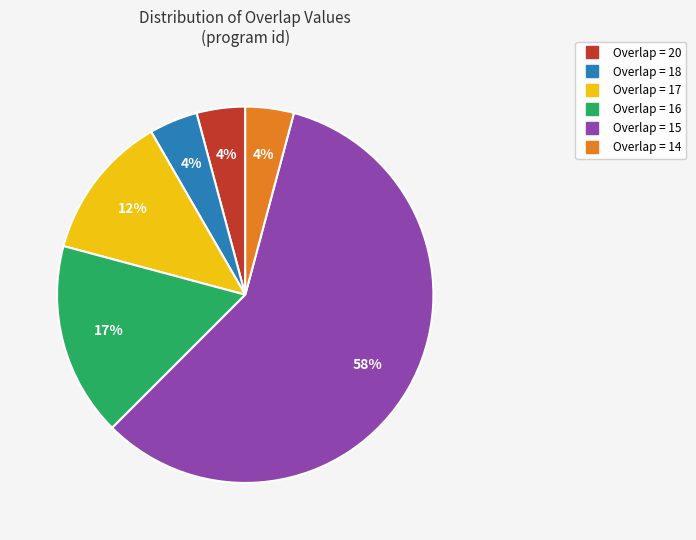

To the nearest percent, what is the average slice percentage?

17%